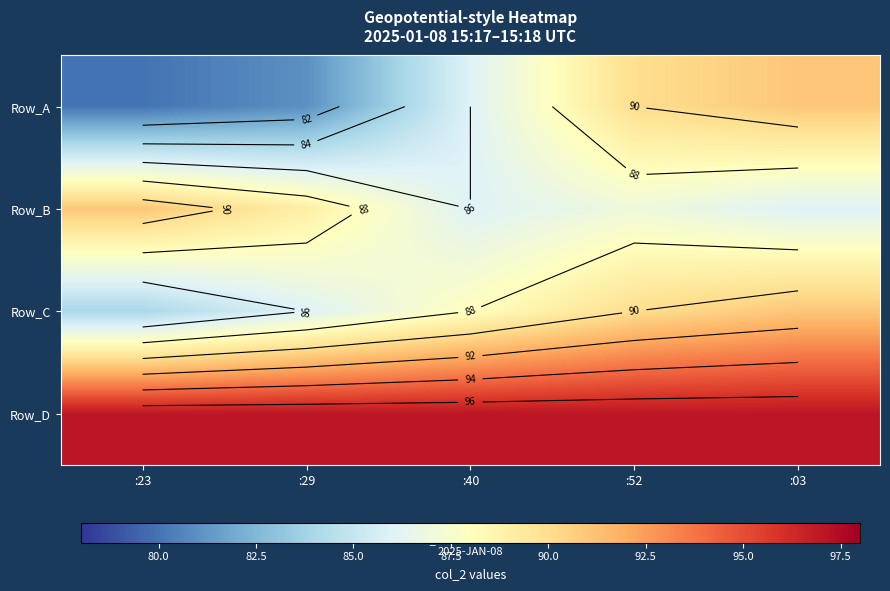

Which category has the lowest value in the Row_C series?

:23